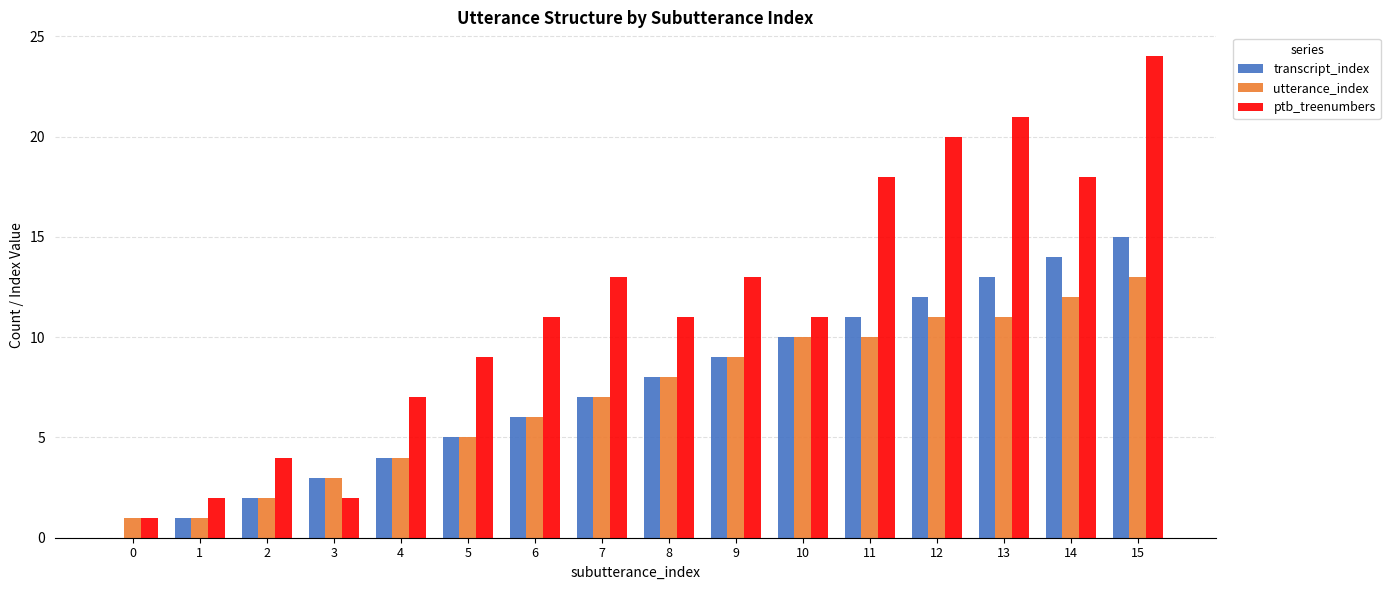

True or false: utterance_index has a value of 5 at 5.

True